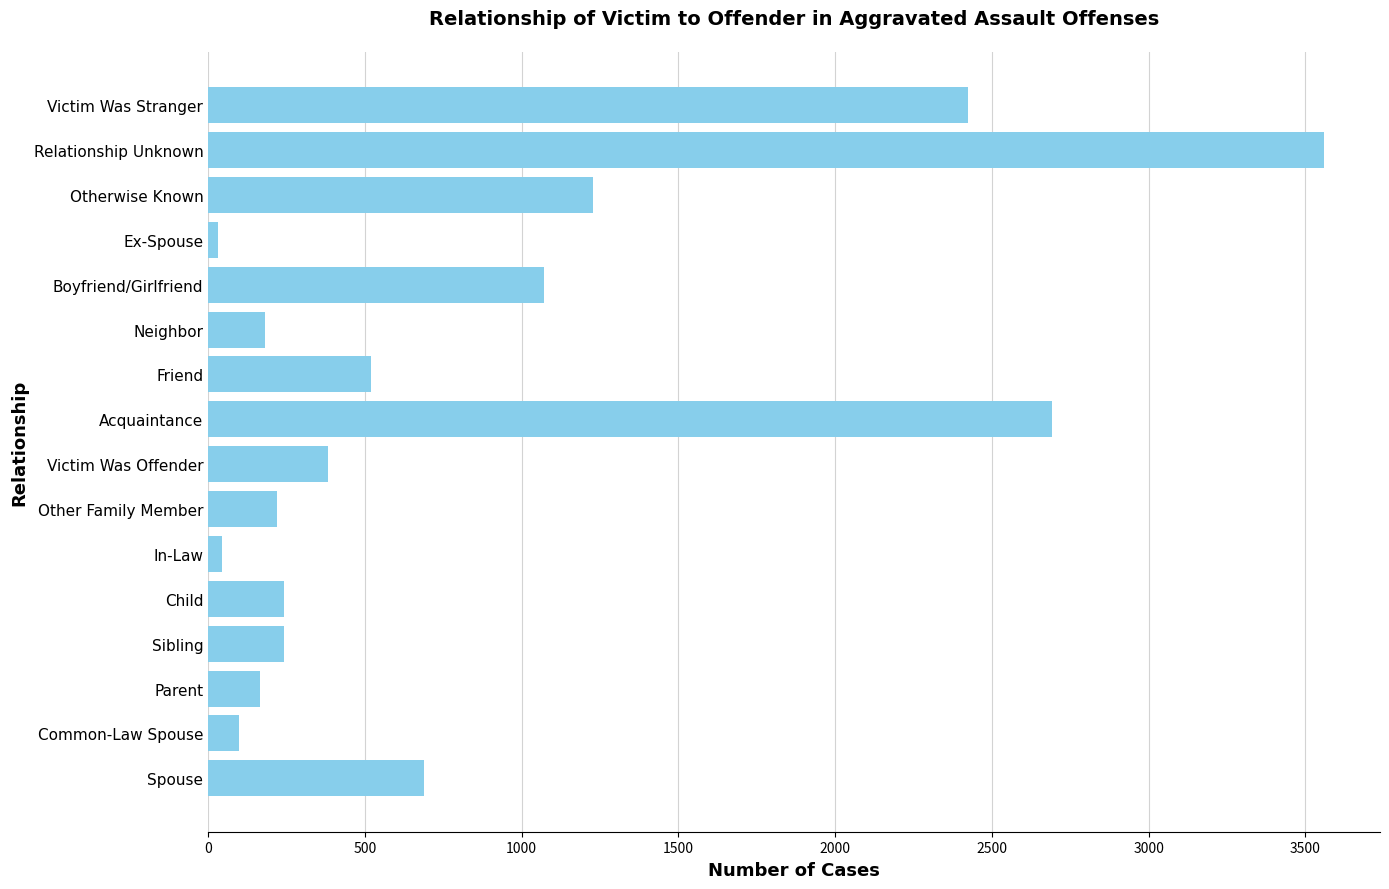

How many data points are less than 383?

8